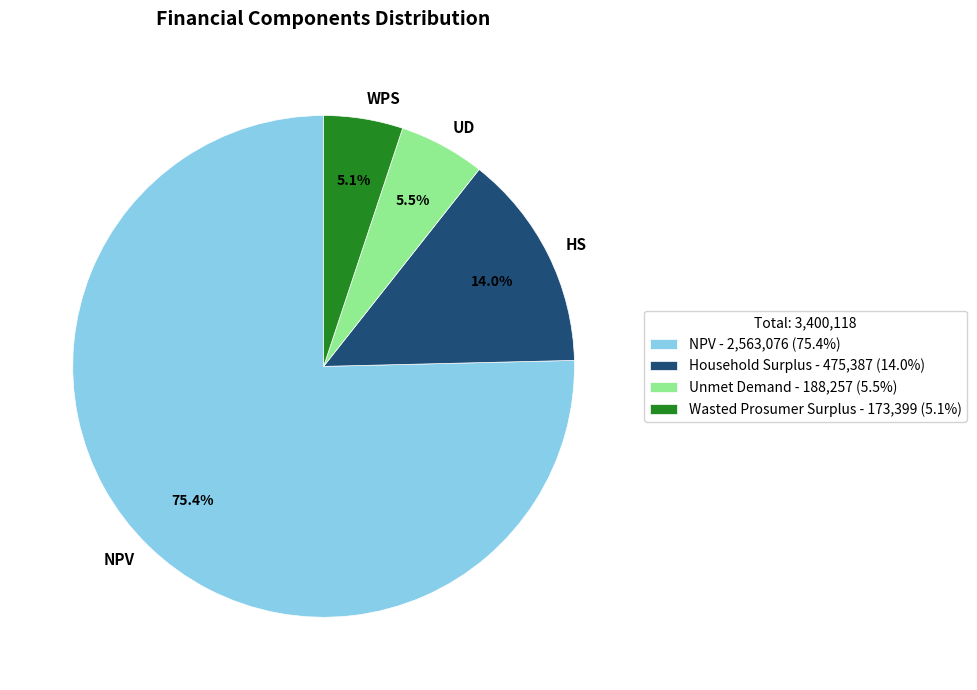

Does NPV account for over 50% of the chart?

Yes